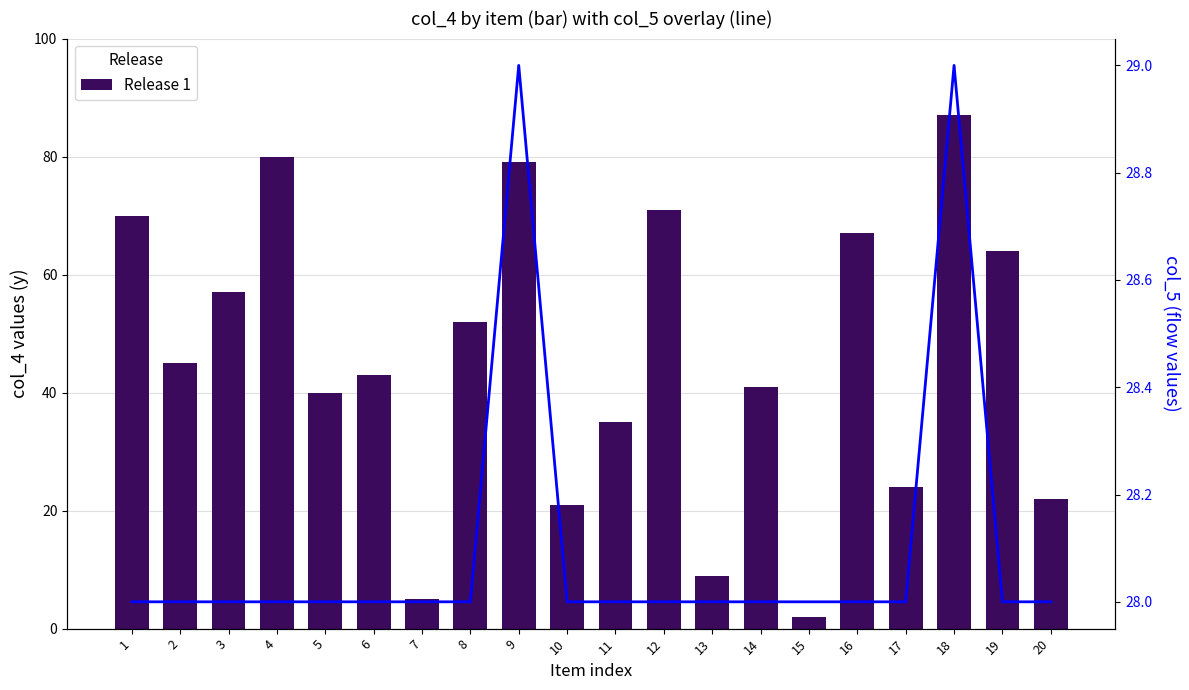

At which category does the chart reach its peak across all series?

18